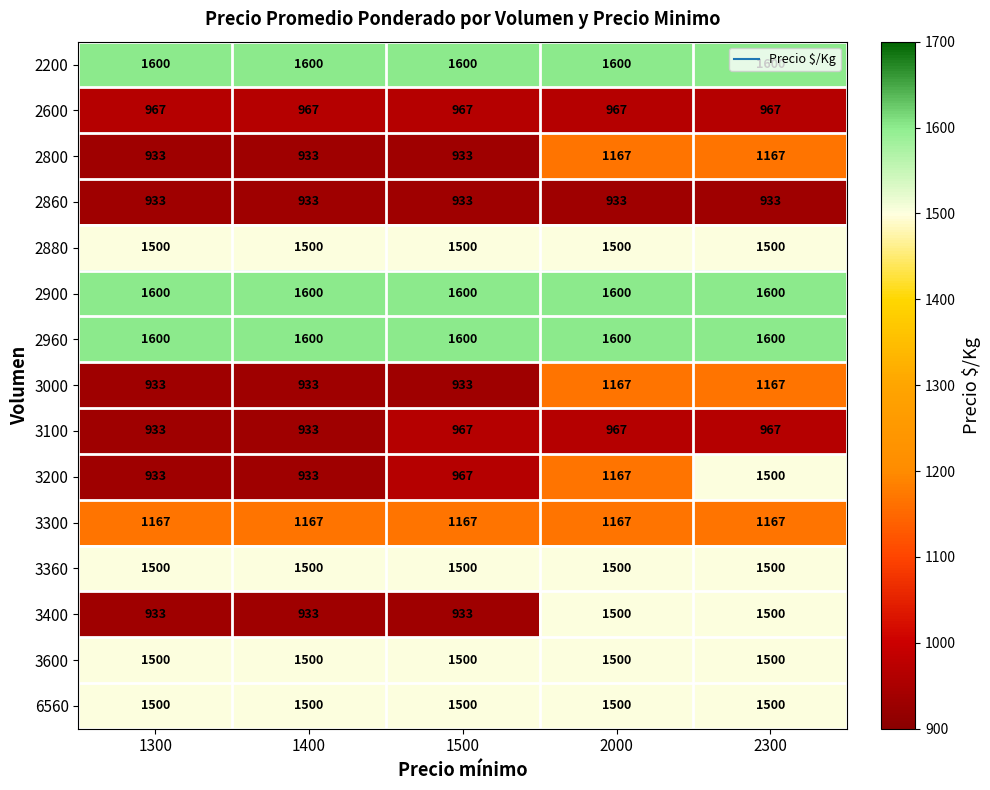

What is the maximum value shown in the chart?

1600